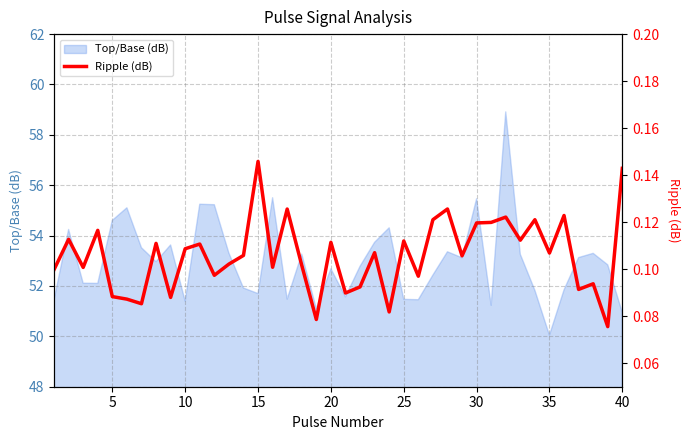

The Top/Base (dB) series shows 50.9 at 40. True or false?

True